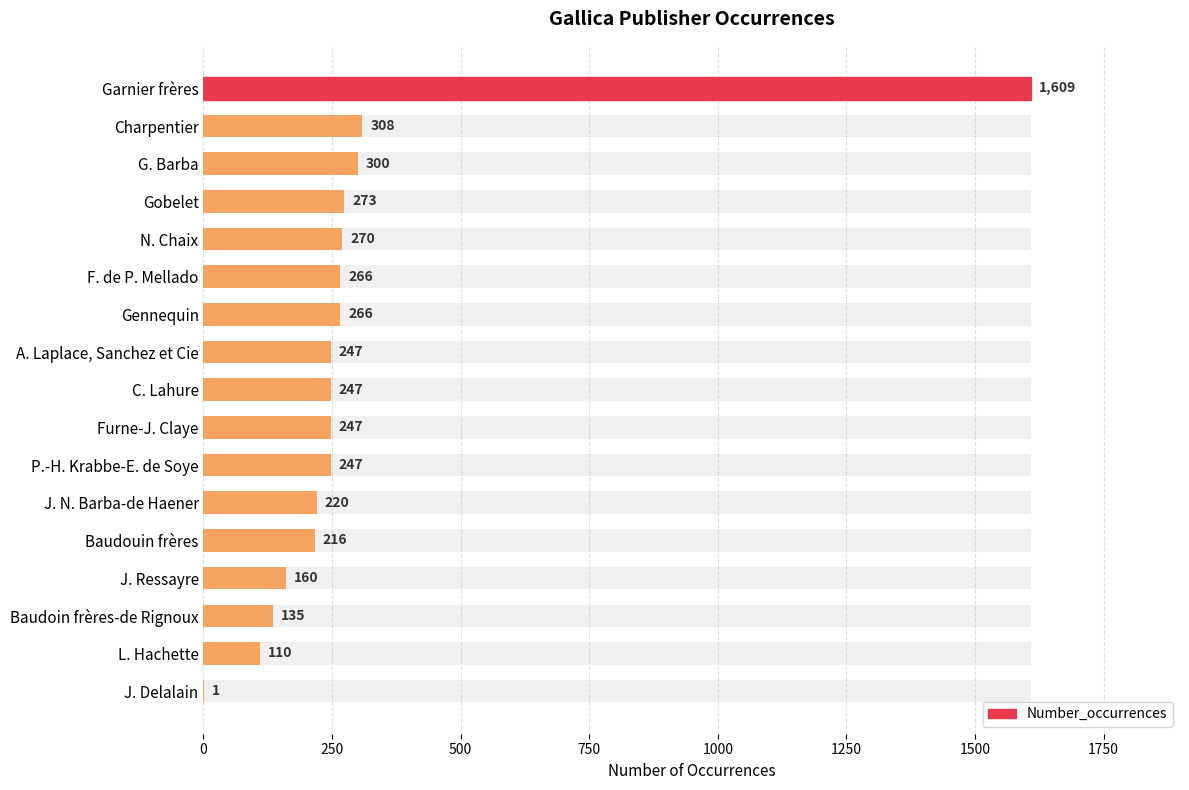

What is the average value?

301